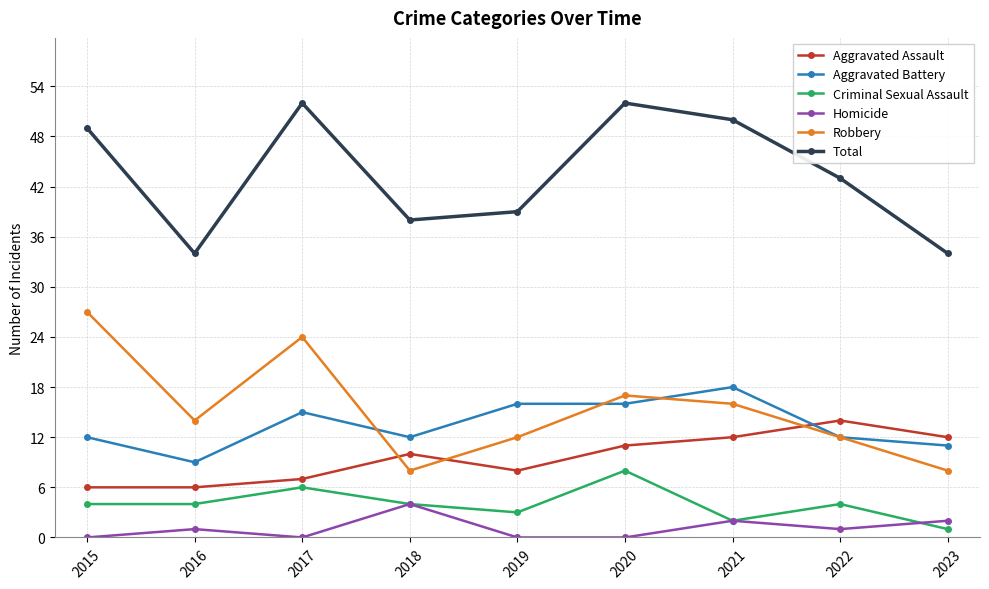

True or false: Robbery has more than 0 interior local peaks.

True